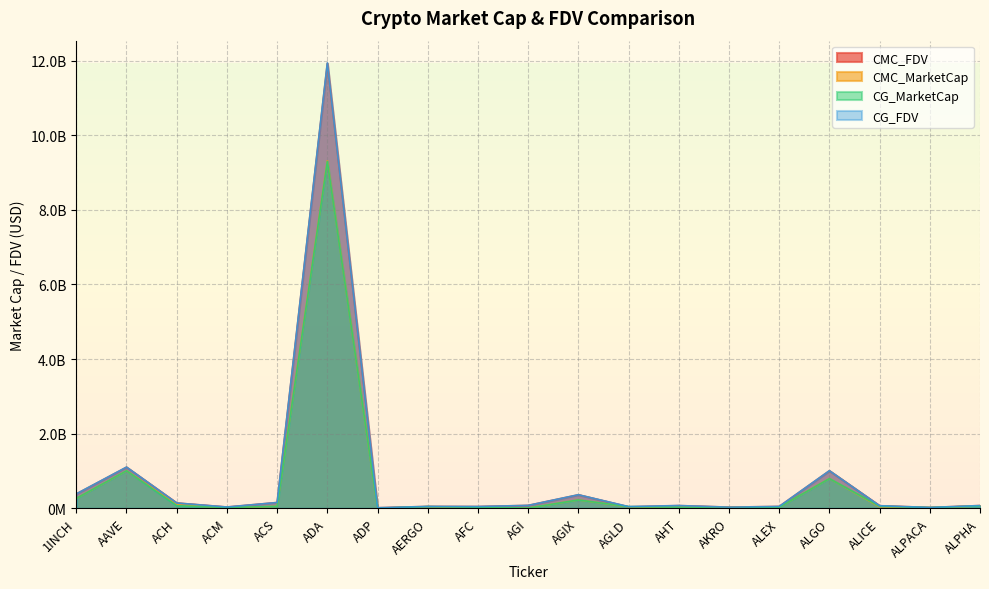

What are all the series names shown in the legend?

CMC_FDV, CMC_MarketCap, CG_MarketCap, CG_FDV